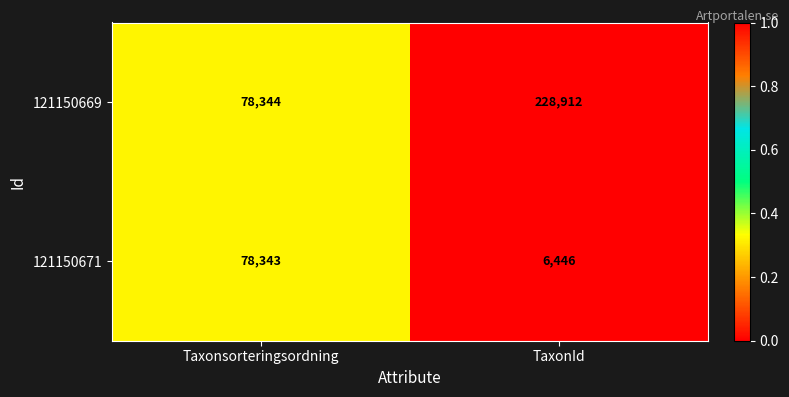

Read the 121150669 value at TaxonId, to the nearest 100.

228900